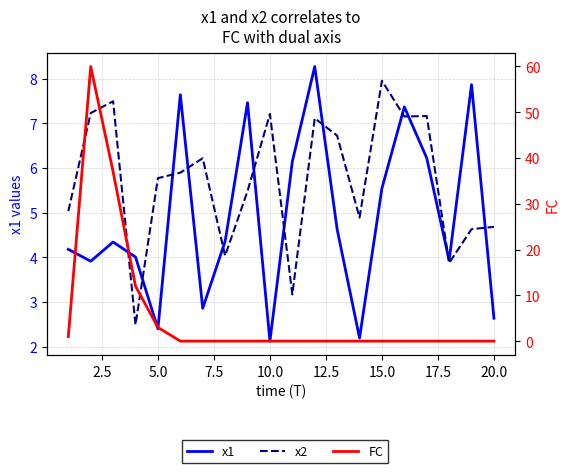

In x1, how many points are lower than both neighbors (excluding endpoints)?

6